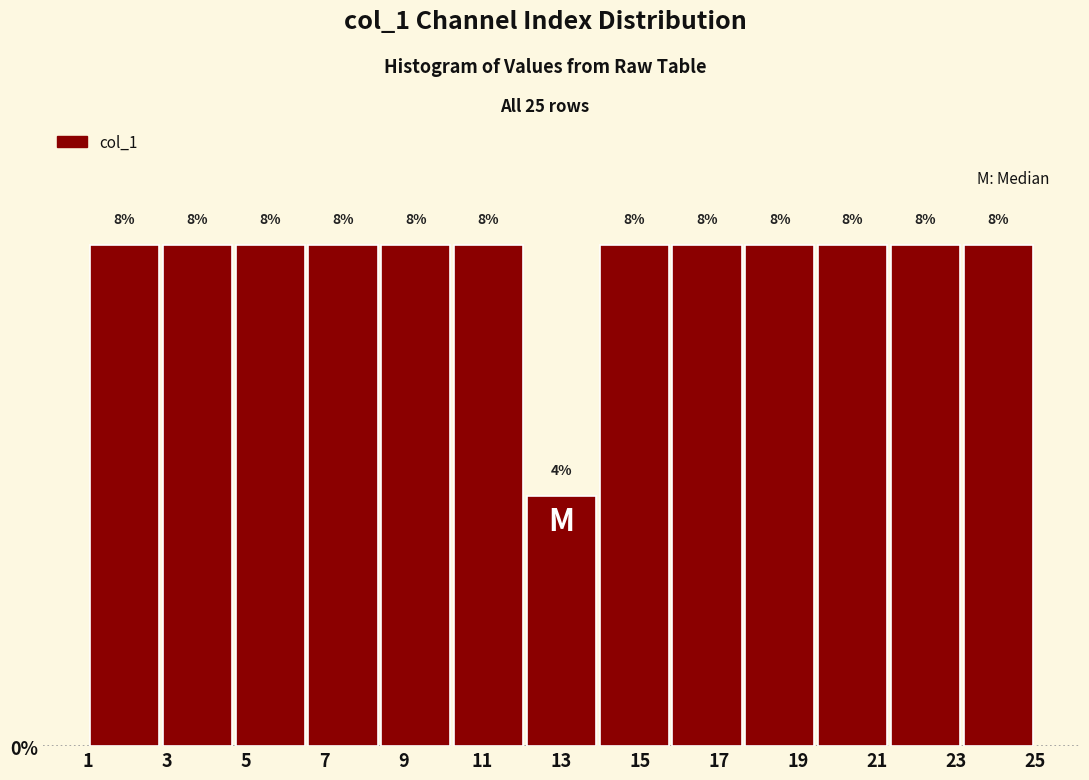

Reading left to right, transcribe this chart: for each bar, give the range it covers on the x-axis and its height. The bar edges are not printed on the chart, so give them approximately, as read against the axis.

1.0 to 2.8: 8
2.8 to 4.6: 8
4.6 to 6.6: 8
6.6 to 8.4: 8
8.4 to 10.2: 8
10.2 to 12.0: 8
12.0 to 14.0: 4
14.0 to 15.8: 8
15.8 to 17.6: 8
17.6 to 19.4: 8
19.4 to 21.4: 8
21.4 to 23.2: 8
23.2 to 25.0: 8